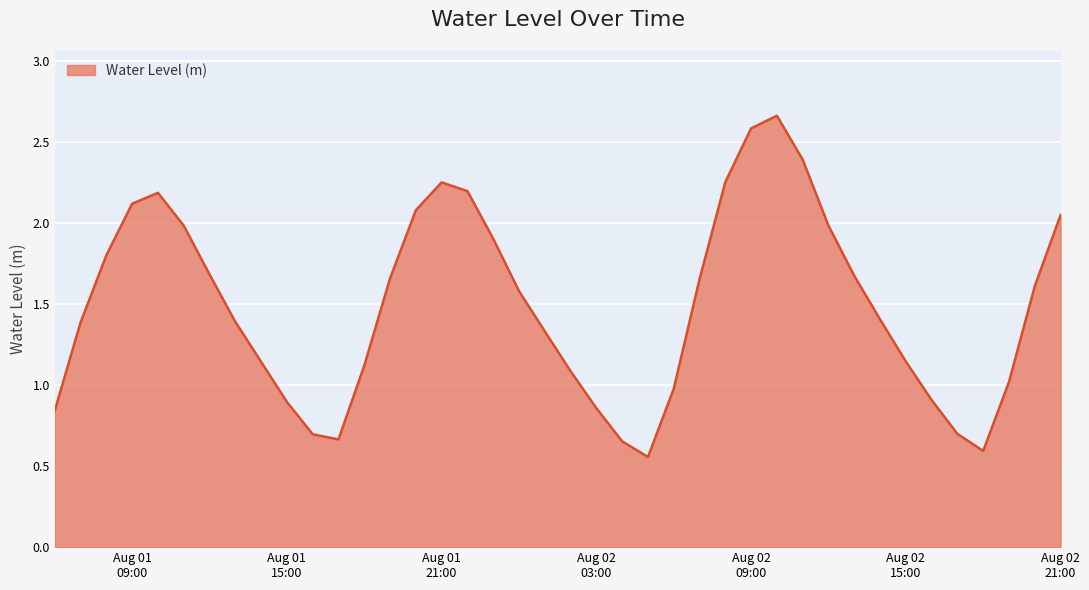

Does the chart display data point markers on the line(s)?

No